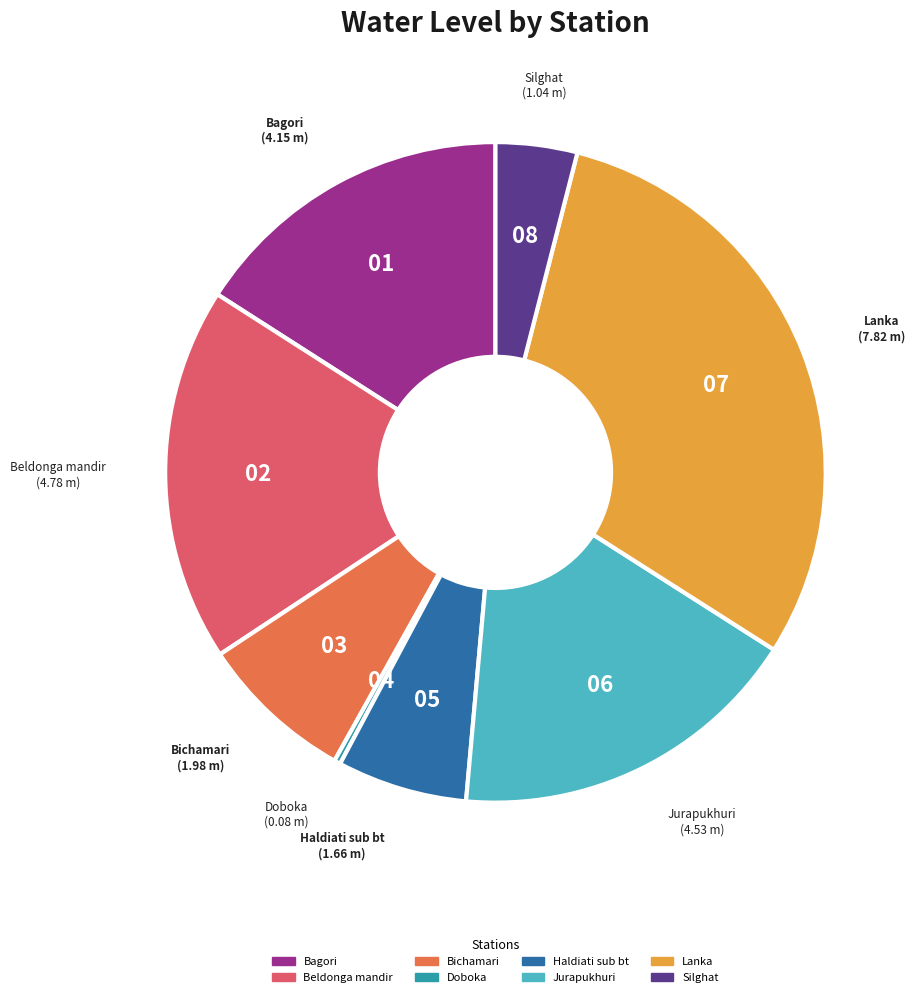

Which has a higher value, Lanka or Bagori?

Lanka